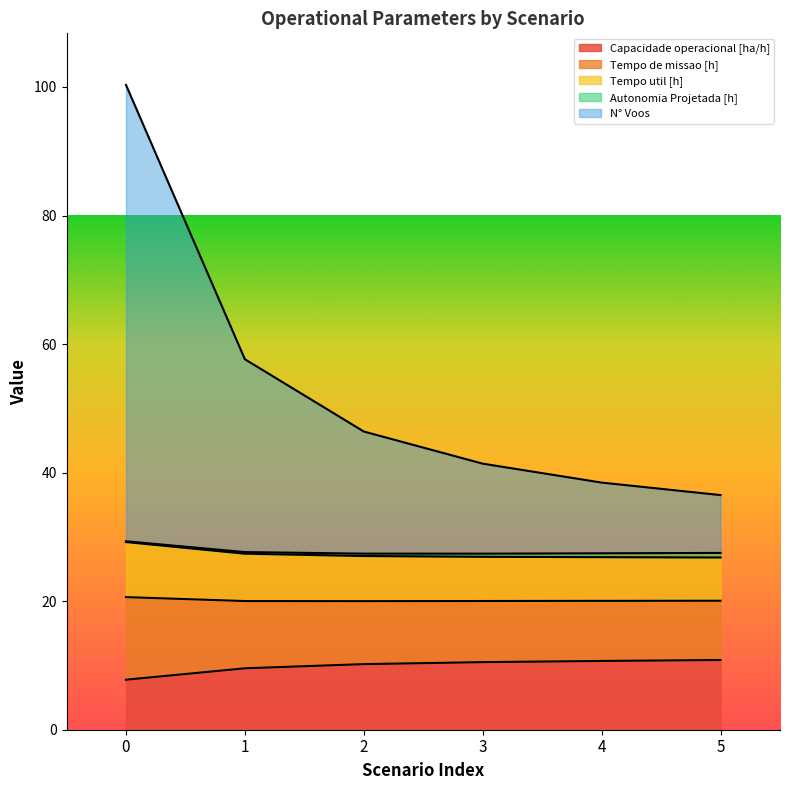

What is the difference between the second highest and minimum values in the Tempo util [h] series?

0.6